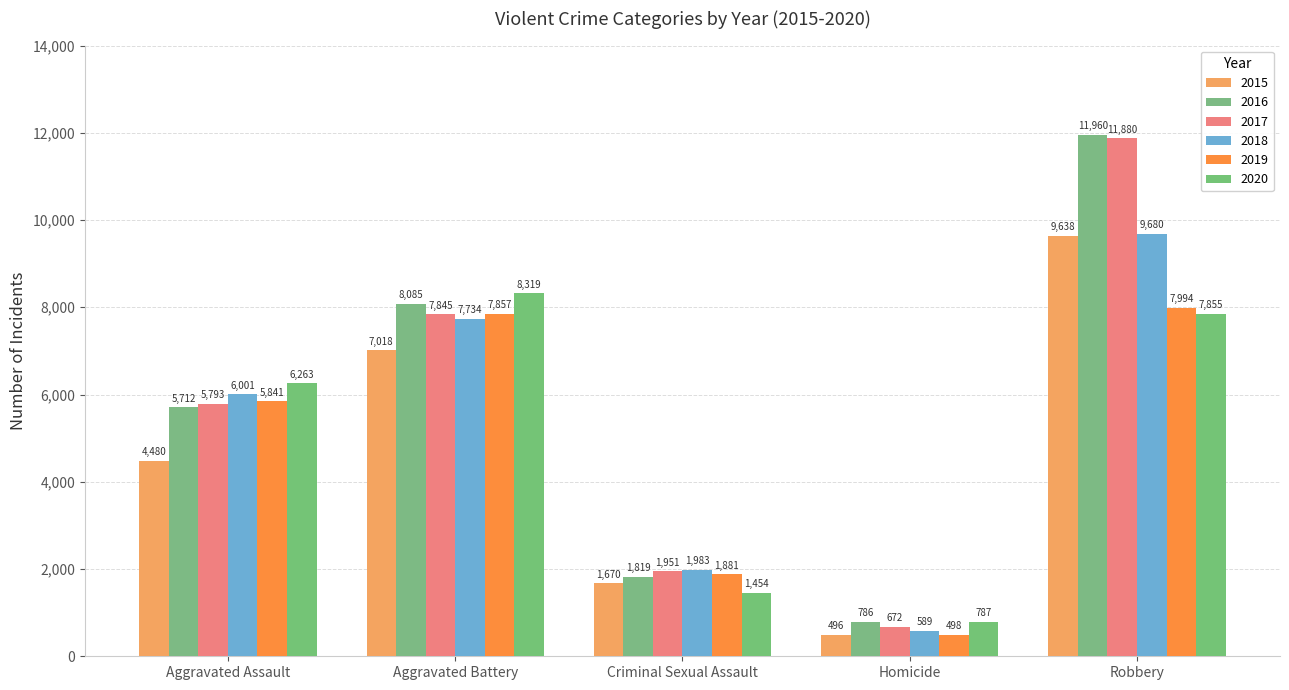

Between Homicide and Robbery, which series saw the biggest shift?

2017